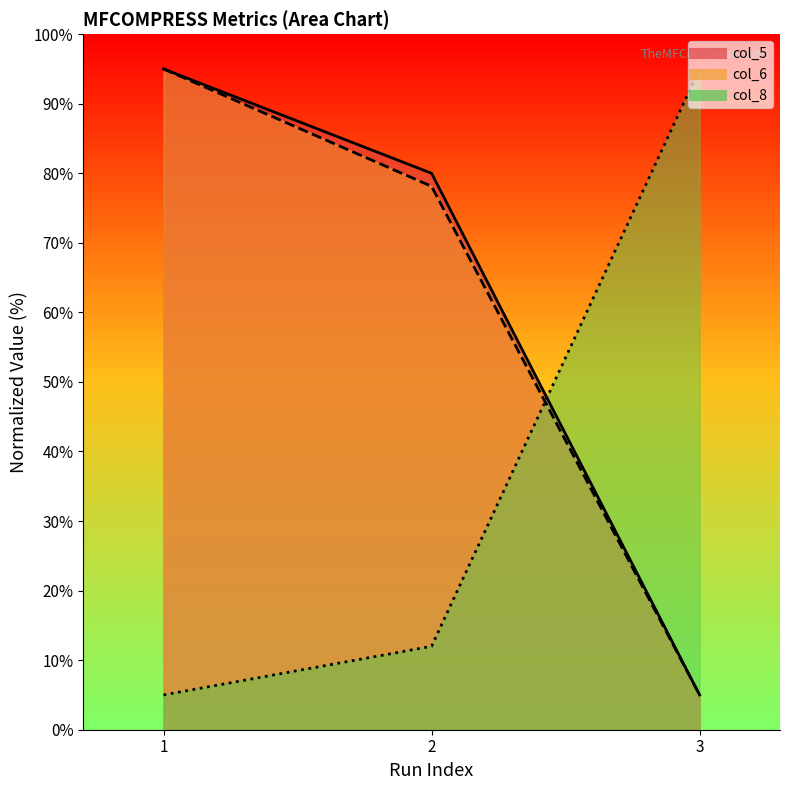

What is the maximum value for col_5?

95.0